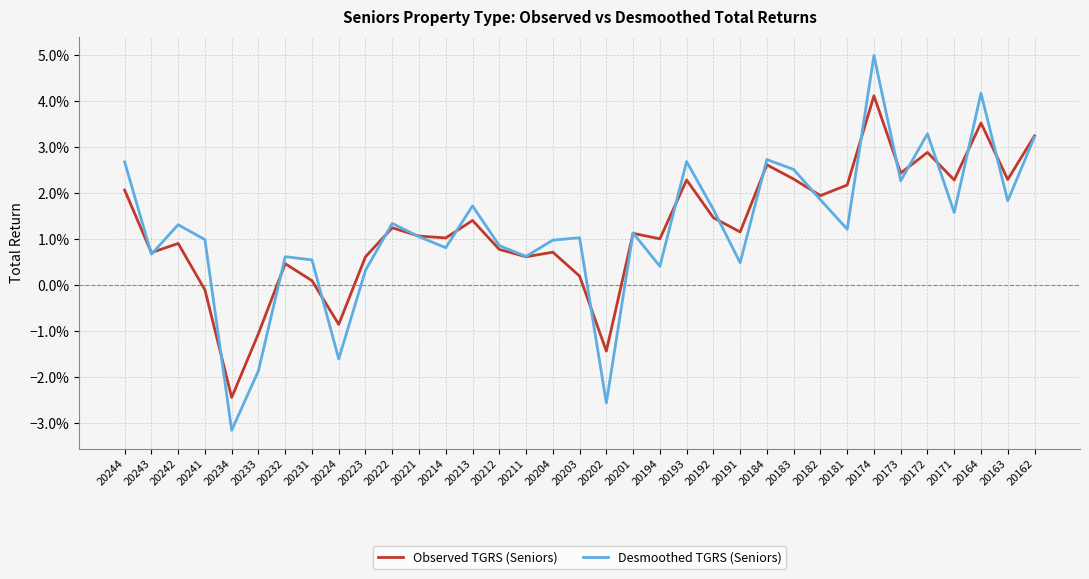

What are all the series names shown in the legend?

Observed TGRS (Seniors), Desmoothed TGRS (Seniors)